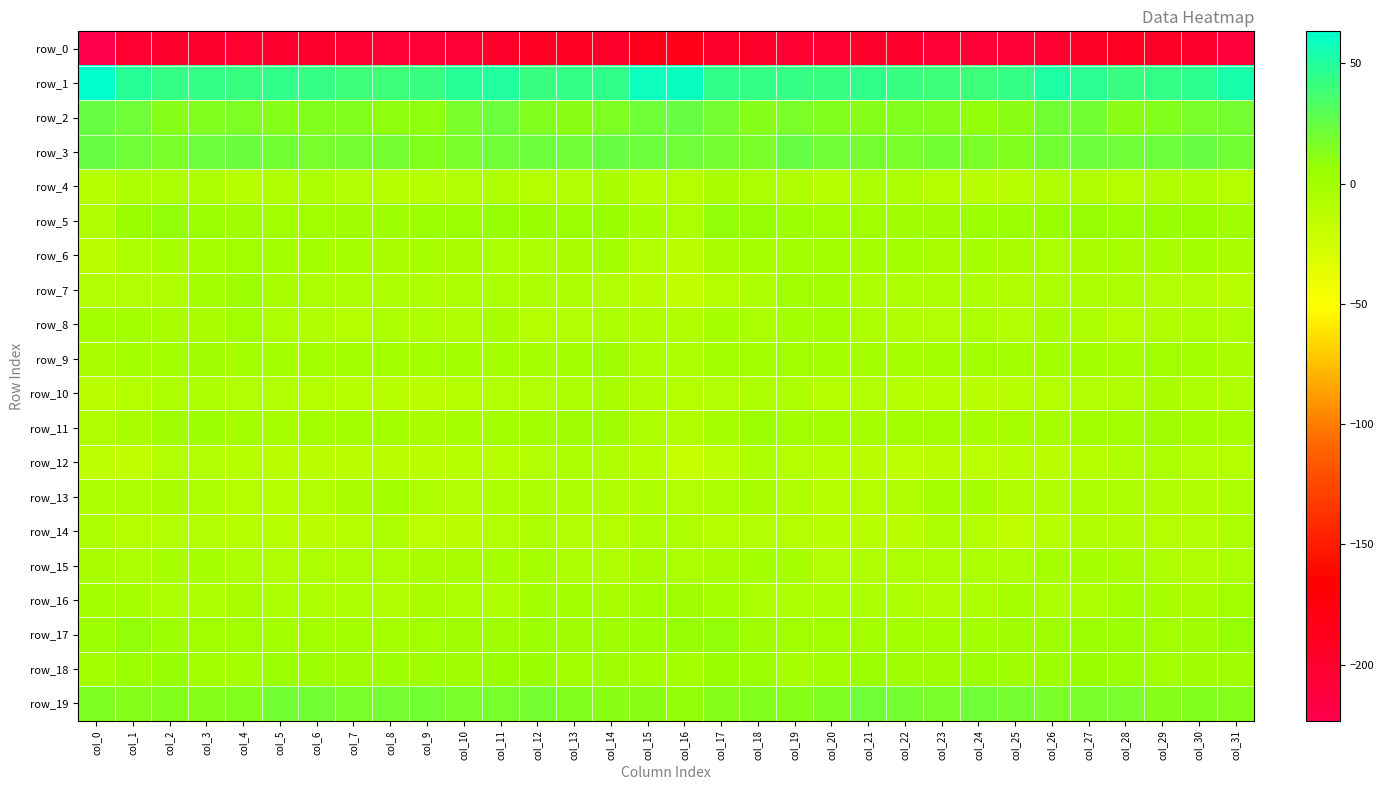

What is the difference between the second highest and minimum values in the row_15 series?

6.2